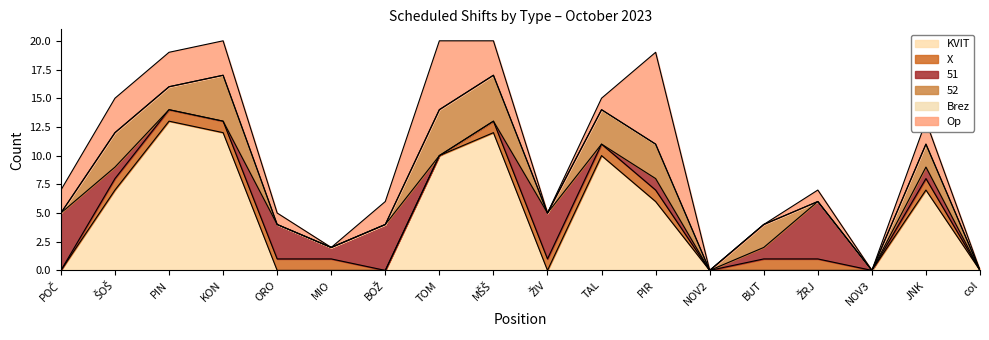

Which has a higher value, PIN or NOV2?

PIN